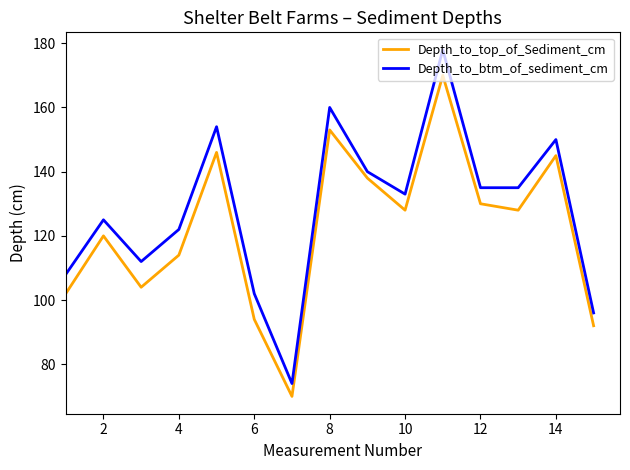

Is this an area chart (filled region under the line)?

No